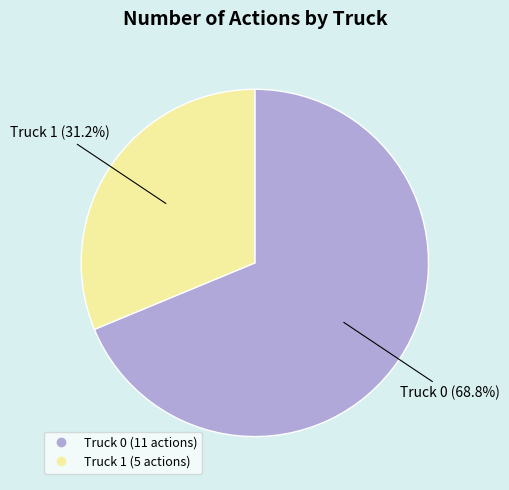

To the nearest percent, what portion does Truck 1 represent?

31%